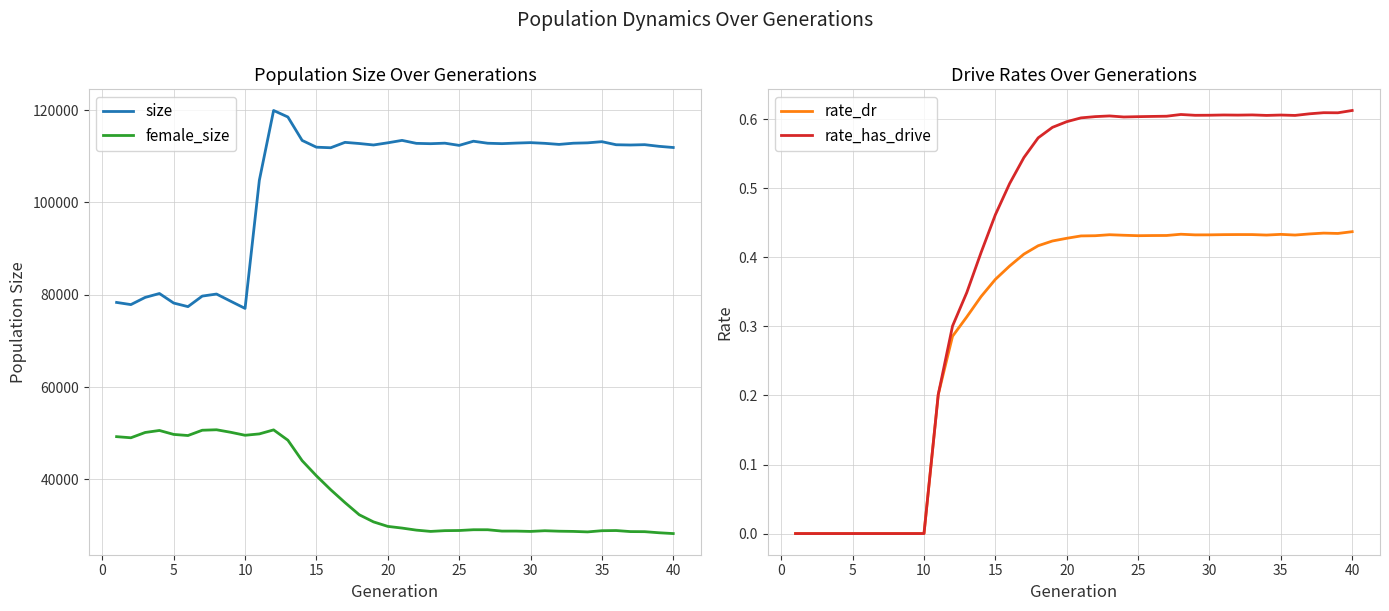

Reading left to right, extract all data points from this chart.

size: 78344.0	77874.0	79430.0	80276.0	78207.0	77434.0	79716.0	80161.0	78592.0	77047.0	104797.0	119931.0	118523.0	113445.0	111979.0	111857.0	113026.0	112776.0	112458.0	112929.0	113453.0	112811.0	112737.0	112848.0	112371.0	113270.0	112836.0	112746.0	112870.0	112966.0	112815.0	112580.0	112841.0	112921.0	113173.0	112509.0	112452.0	112525.0	112168.0	111909.0
female_size: 49261.0	49020.0	50166.0	50602.0	49746.0	49507.0	50652.0	50755.0	50205.0	49563.0	49857.0	50729.0	48492.0	44050.0	40773.0	37764.0	34979.0	32340.0	30796.0	29820.0	29454.0	29010.0	28730.0	28895.0	28927.0	29095.0	29092.0	28800.0	28801.0	28728.0	28880.0	28777.0	28731.0	28625.0	28884.0	28919.0	28693.0	28674.0	28439.0	28264.0
rate_dr: 0.0	0.0	0.0	0.0	0.0	0.0	0.0	0.0	0.0	0.0	0.2	0.3	0.3	0.3	0.4	0.4	0.4	0.4	0.4	0.4	0.4	0.4	0.4	0.4	0.4	0.4	0.4	0.4	0.4	0.4	0.4	0.4	0.4	0.4	0.4	0.4	0.4	0.4	0.4	0.4
rate_has_drive: 0.0	0.0	0.0	0.0	0.0	0.0	0.0	0.0	0.0	0.0	0.2	0.3	0.3	0.4	0.5	0.5	0.5	0.6	0.6	0.6	0.6	0.6	0.6	0.6	0.6	0.6	0.6	0.6	0.6	0.6	0.6	0.6	0.6	0.6	0.6	0.6	0.6	0.6	0.6	0.6